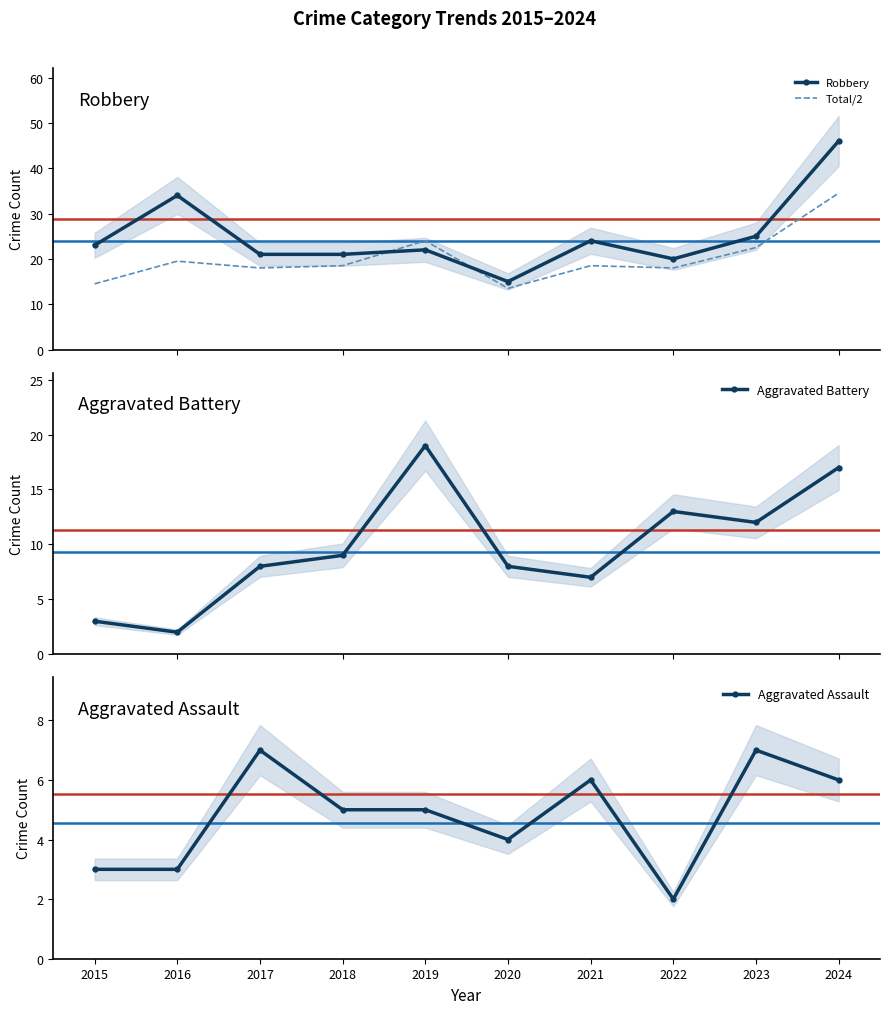

At which category is the sum across all series the highest?

2024